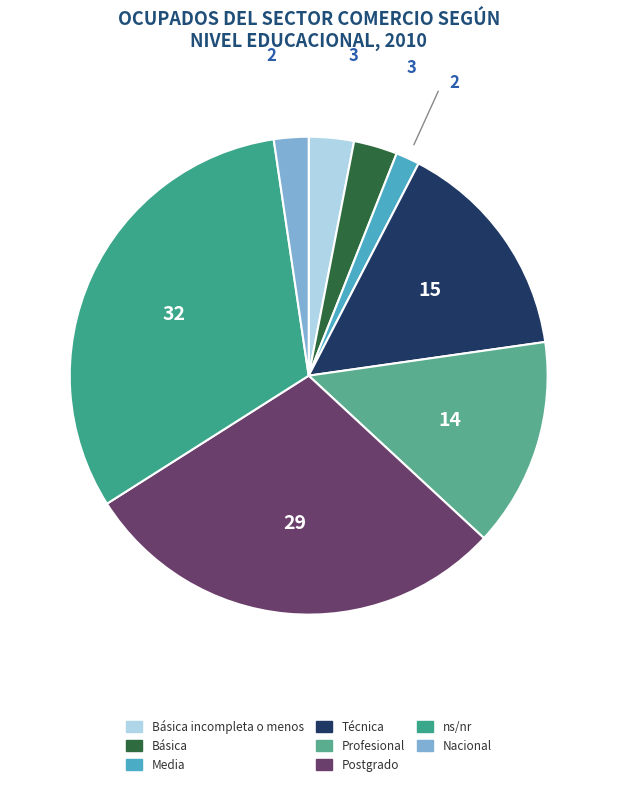

To the nearest percent, what is the difference between the Básica and Media slice percentages?

1%